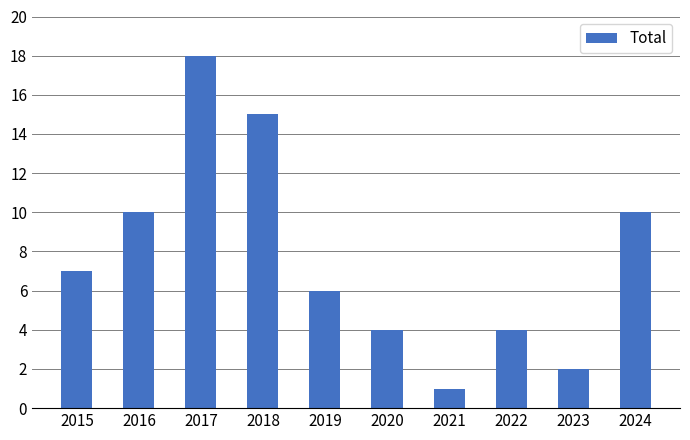

At which category does the chart reach its minimum across all series?

2021